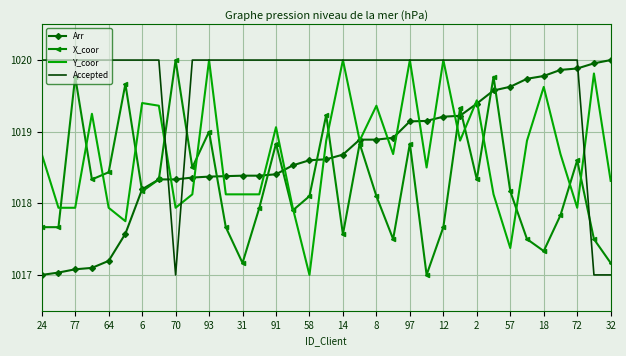

Which series ends up on top after the final intersection of Accepted and Arr?

Arr